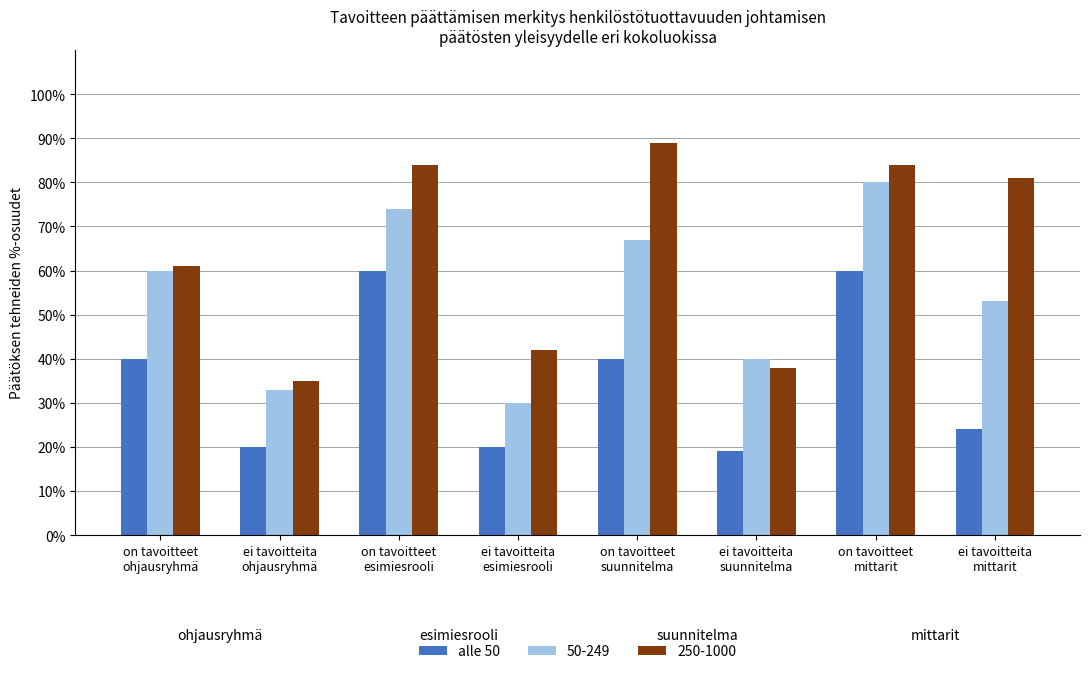

What is the sum of the values at on tavoitteet
ohjausryhmä and ei tavoitteita
mittarit?

64